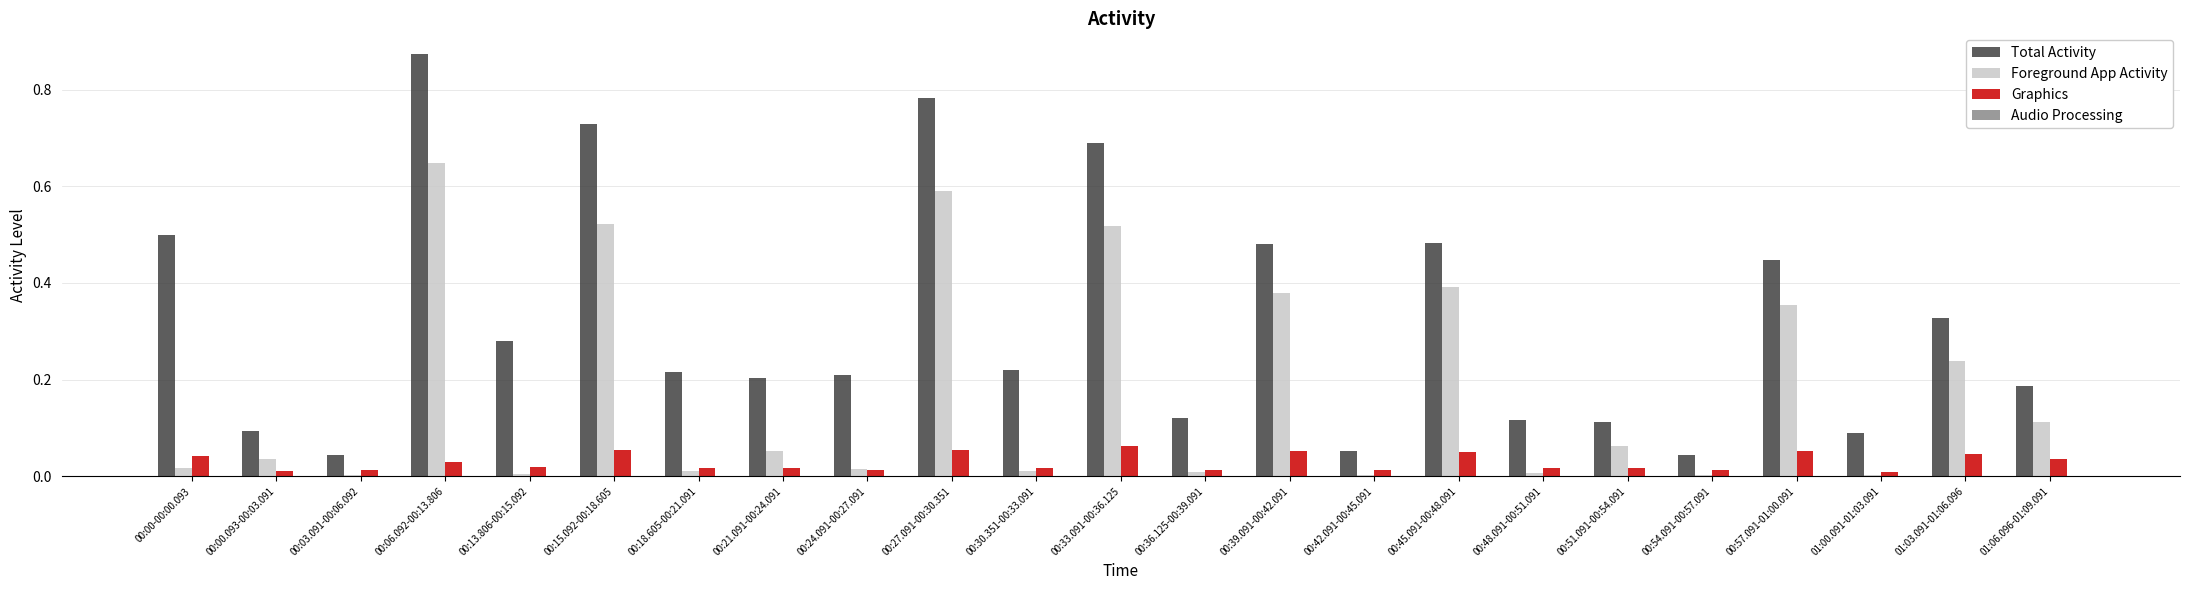

Between 00:03.091-00:06.092 and 00:13.806-00:15.092, which series saw the biggest shift?

Total Activity